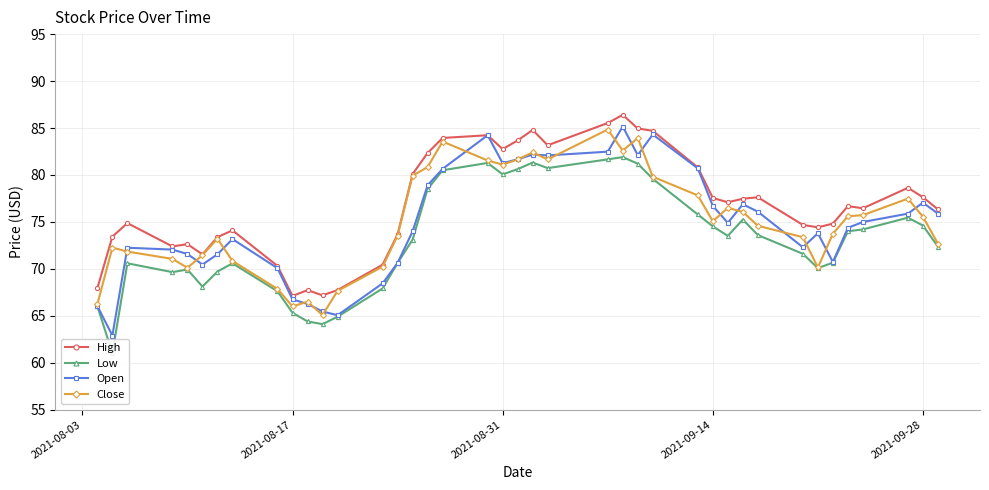

The Close series shows 75.5 at 2021-09-28. True or false?

True